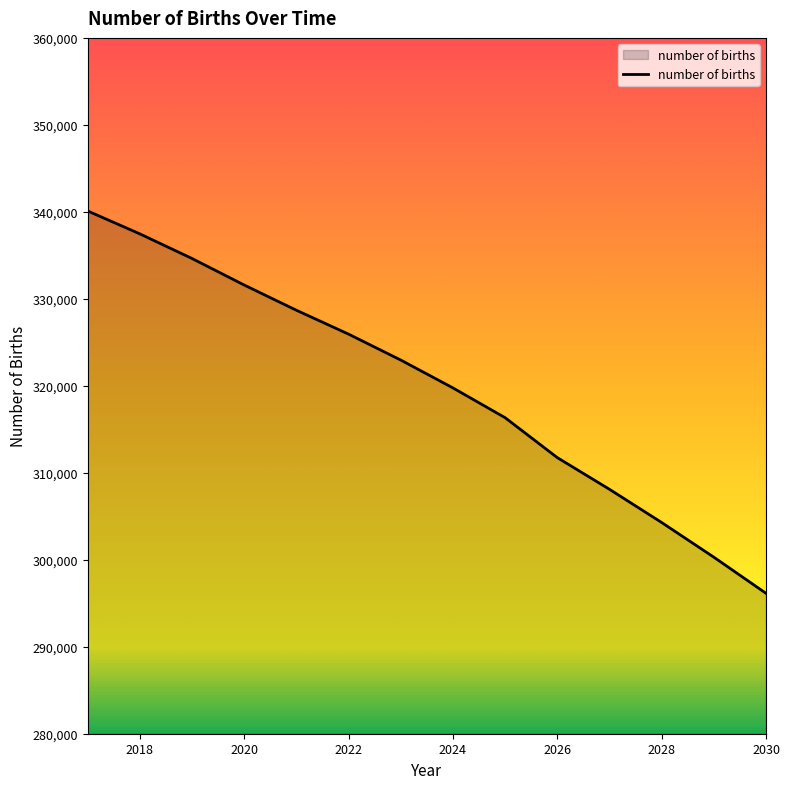

What is the minimum value shown in the chart?

296143.7